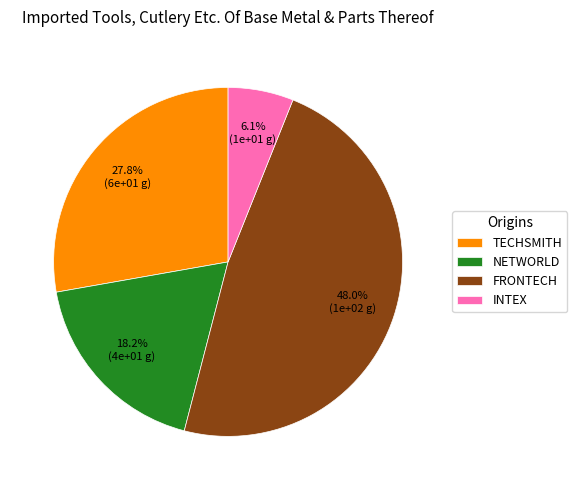

How many segments does this pie chart have?

4